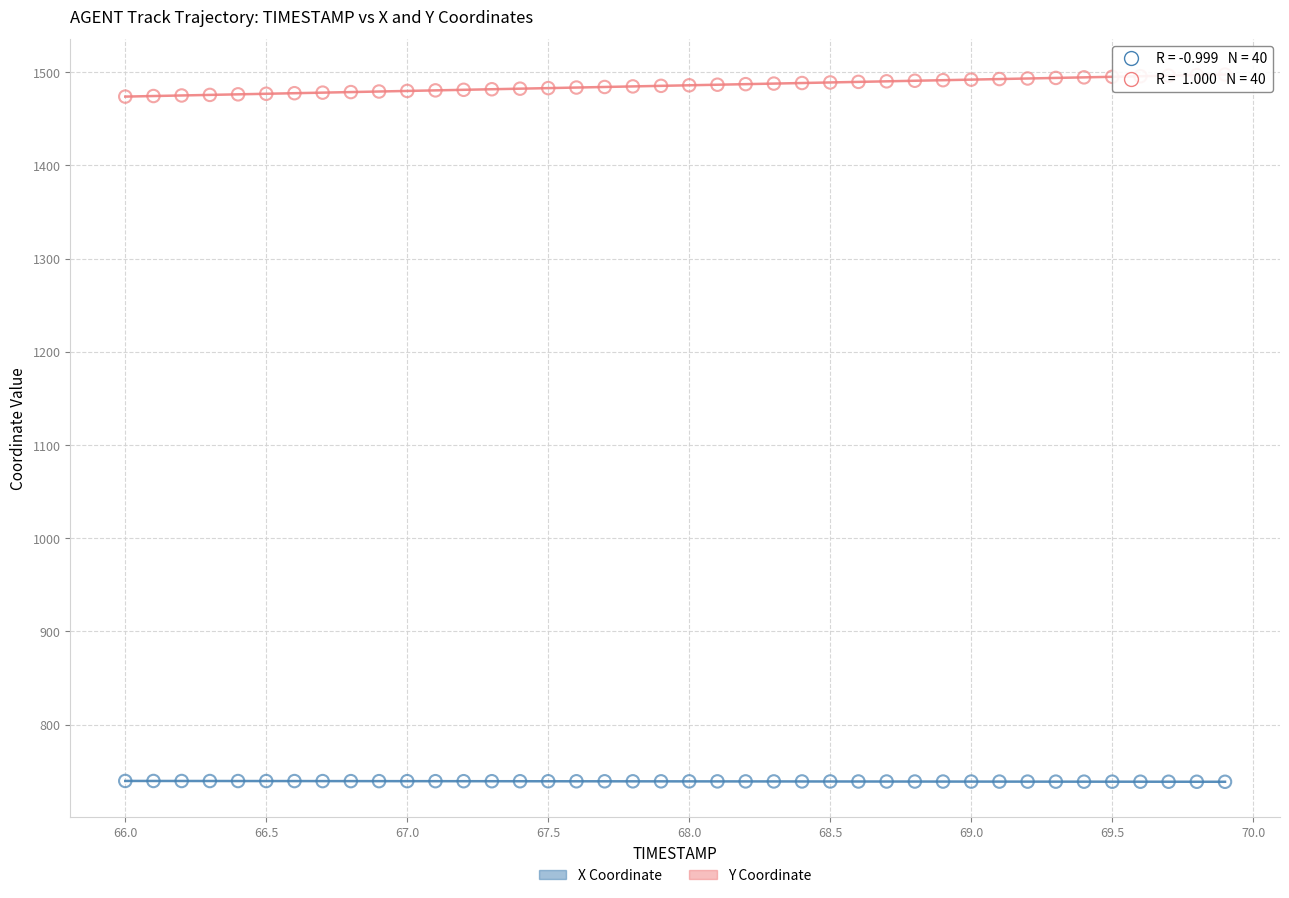

Across all data points, what is the range of Y values (max minus min)?

758.9